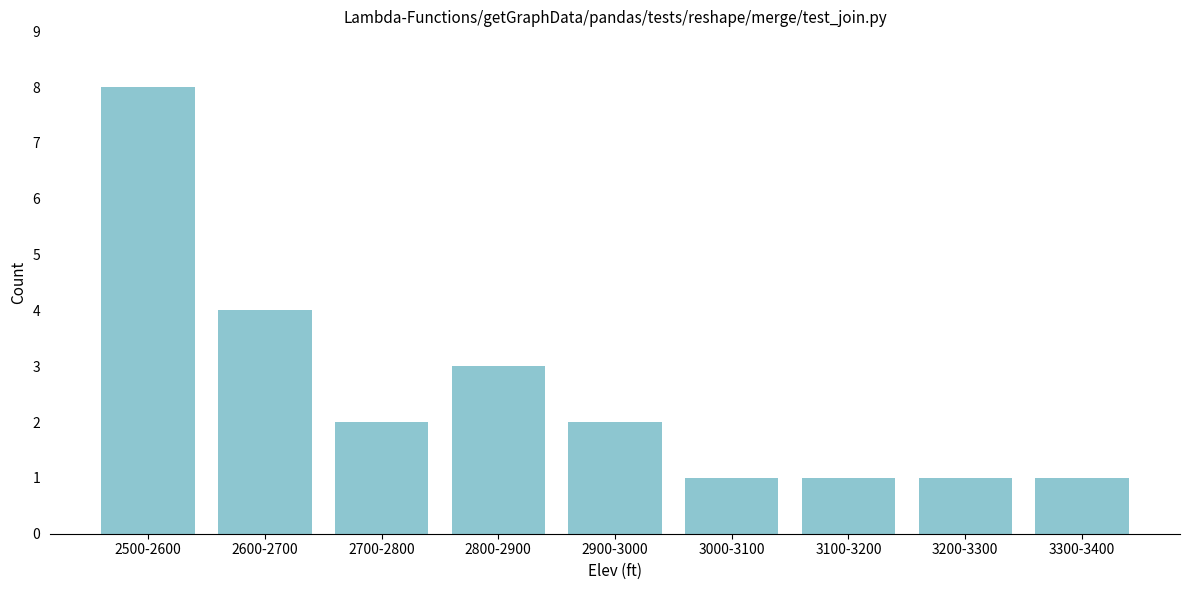

Reading left to right, extract all data points from this chart.

8	4	2	3	2	1	1	1	1